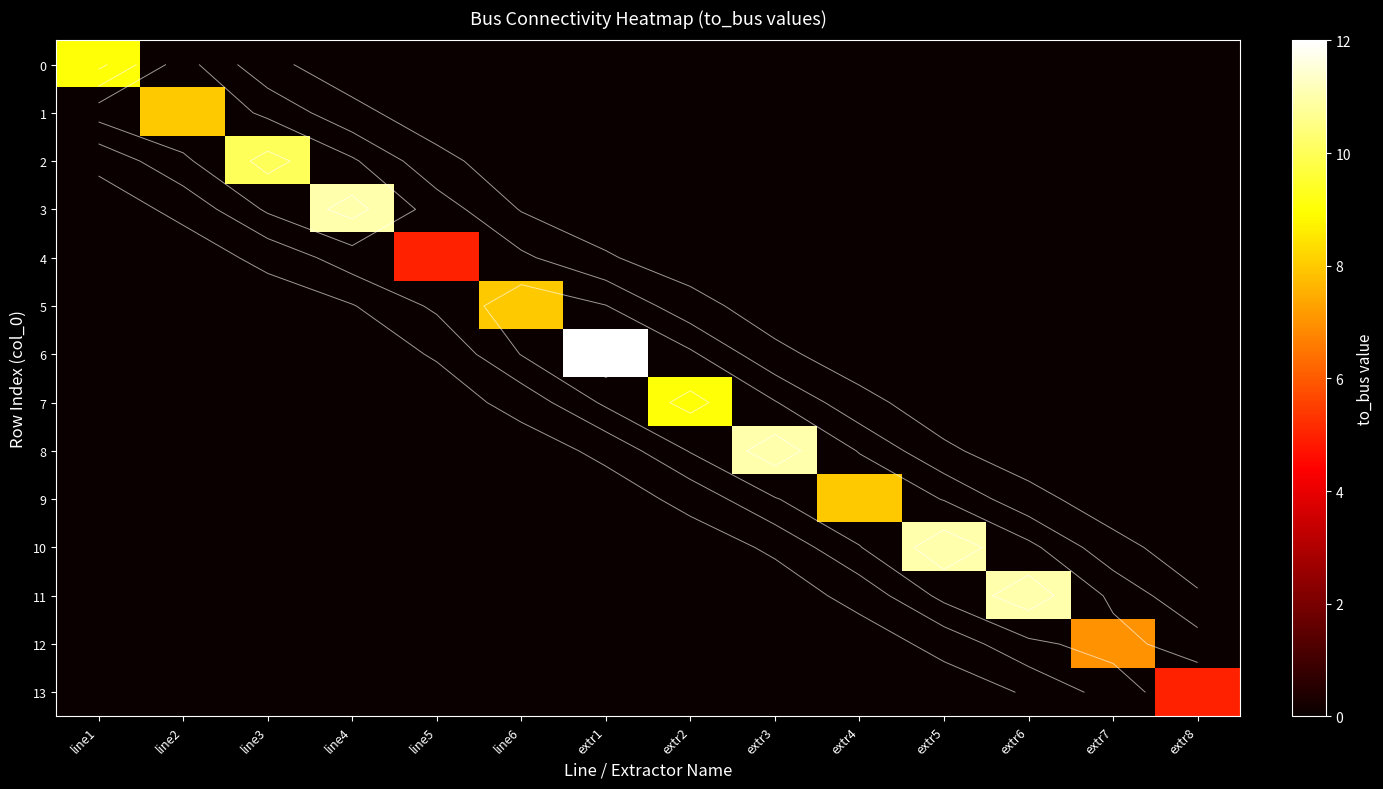

List the labels in order of 12 value, smallest first.

line1, line2, line3, line4, line5, line6, extr1, extr2, extr3, extr4, extr5, extr6, extr8, extr7